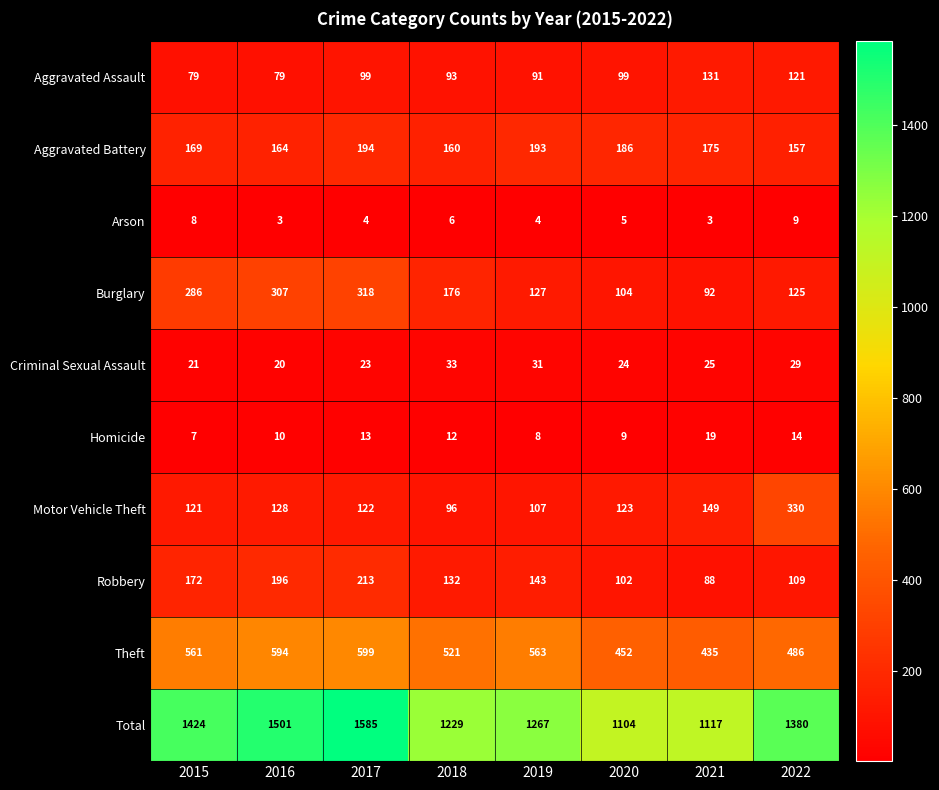

Where does the Aggravated Battery series first go above 175?

2017